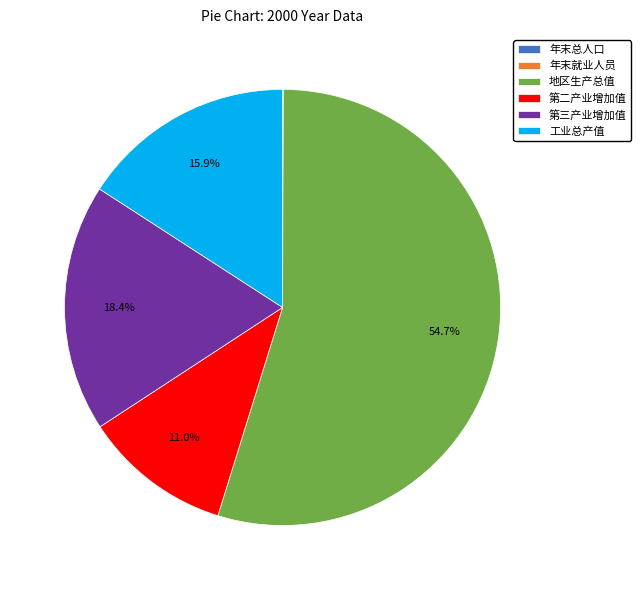

Which category has the biggest portion of the pie?

地区生产总值